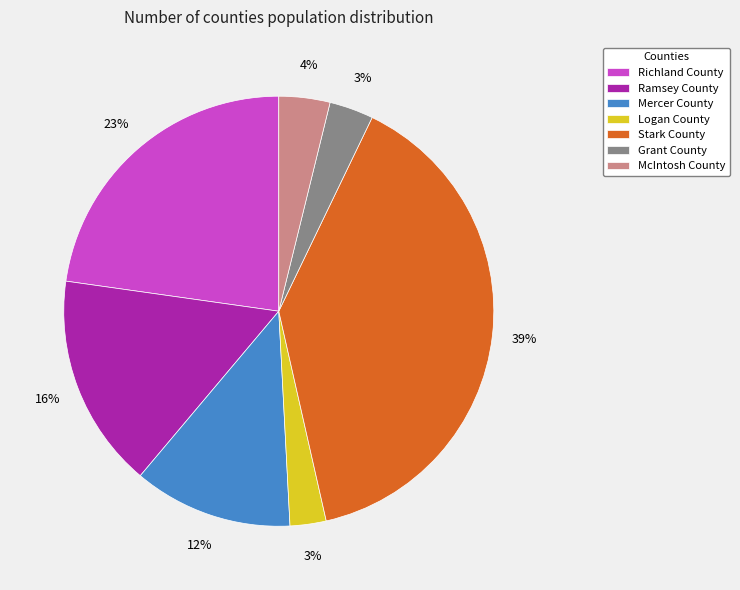

Which has a higher value, Stark County or Ramsey County?

Stark County